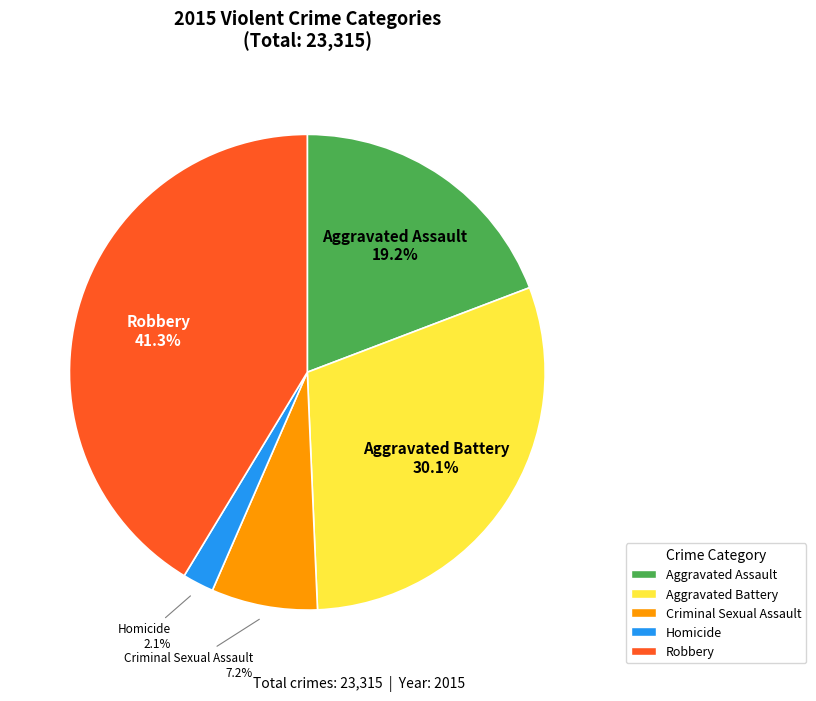

How many segments does this pie chart have?

5